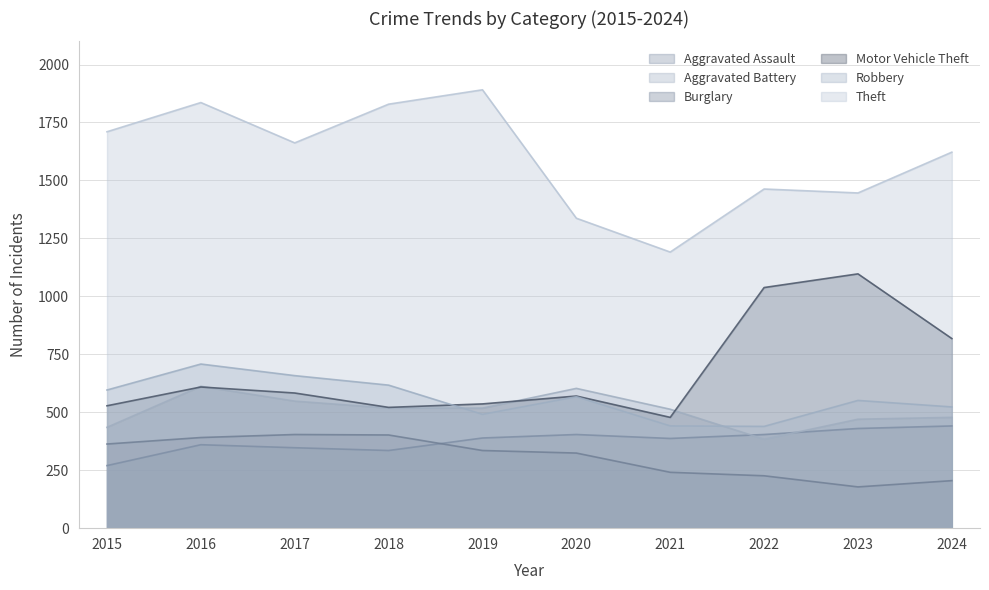

Between 2020 and 2016, which is larger?

2020